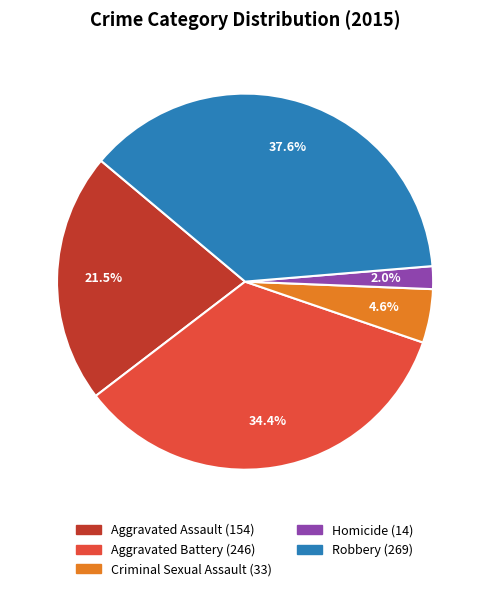

Combined, do Aggravated Assault and Homicide account for over 50%?

No